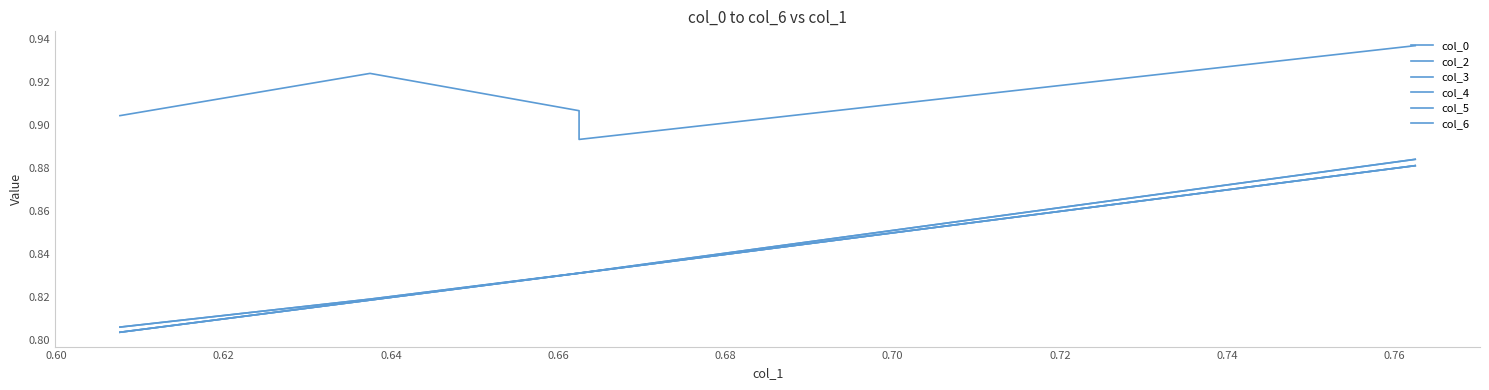

What is the lowest value of the col_3 series?

0.8